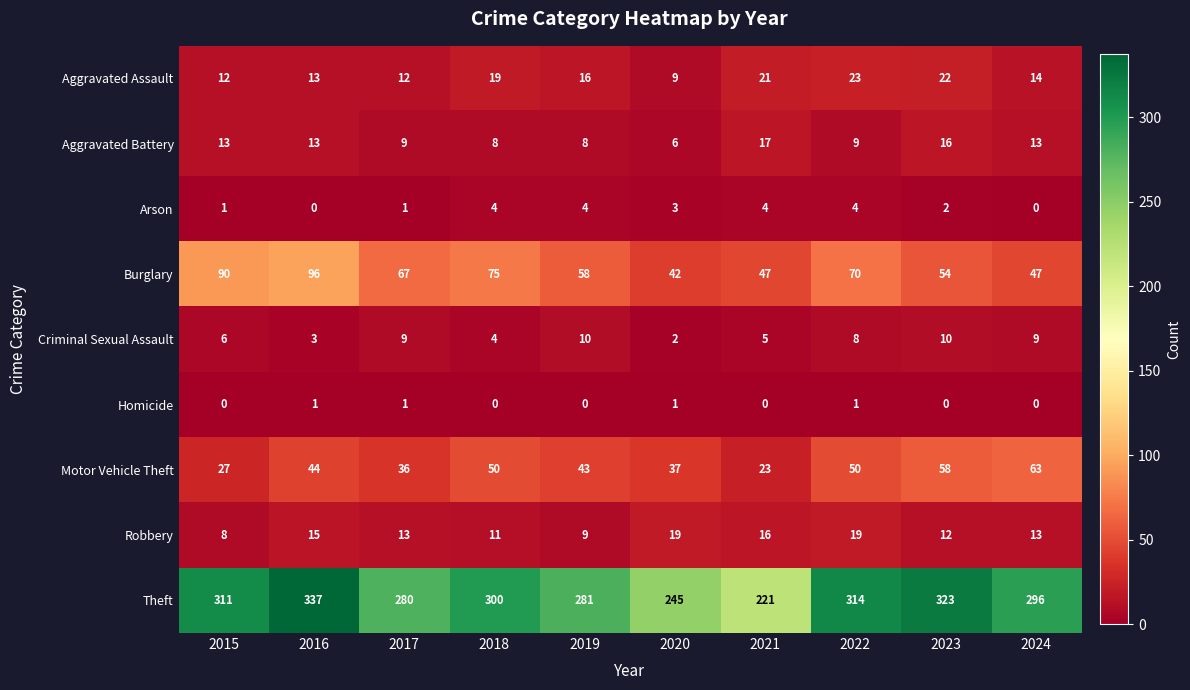

At 2022, list the series in order from largest to smallest.

Theft, Burglary, Motor Vehicle Theft, Aggravated Assault, Robbery, Aggravated Battery, Criminal Sexual Assault, Arson, Homicide